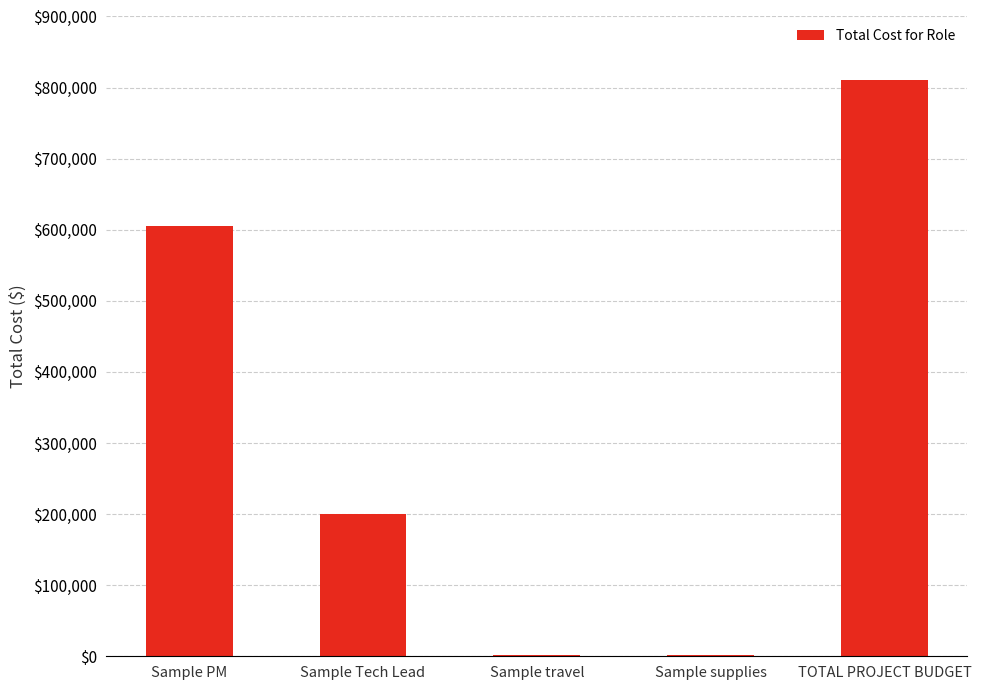

What is the greatest value displayed?

810000